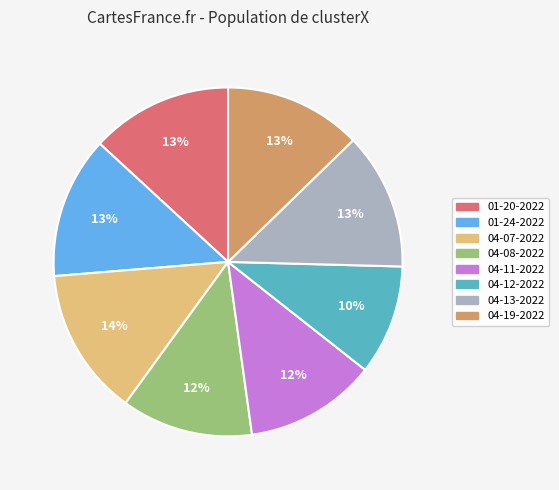

Which slice is the largest?

04-07-2022